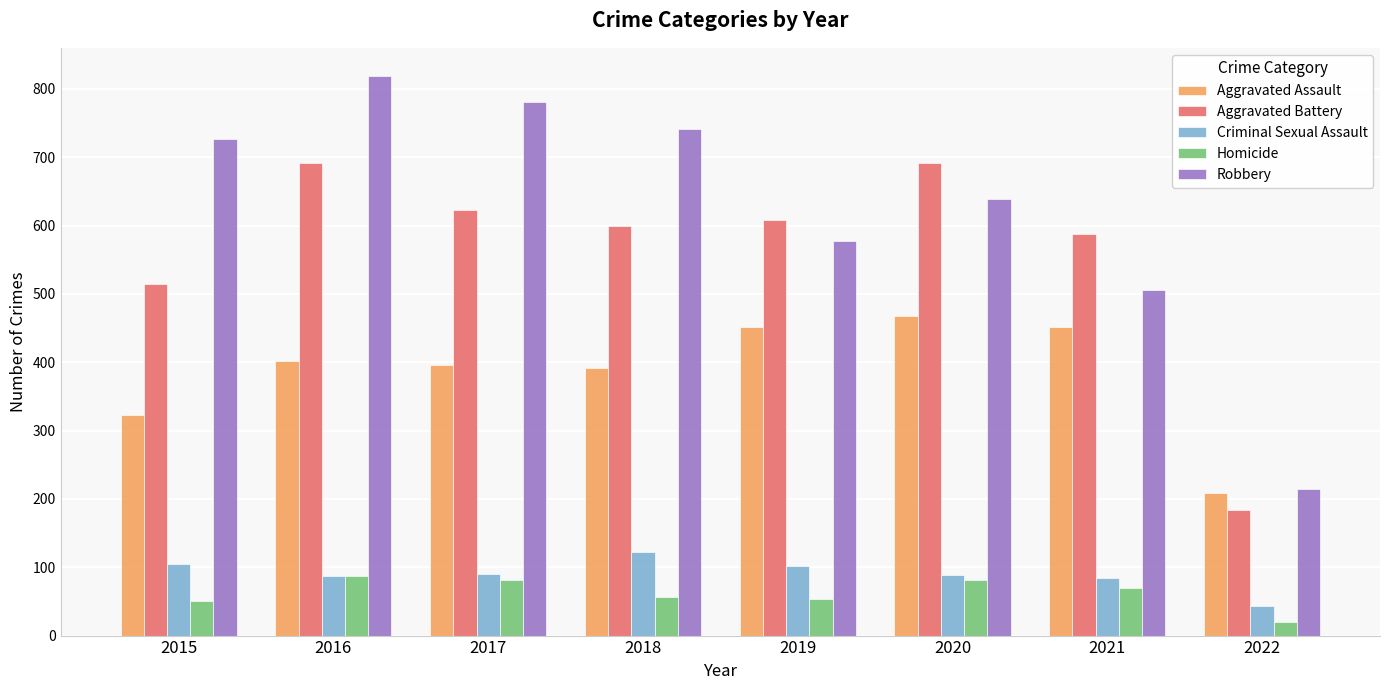

What is the difference between the highest and lowest values at 2020?

610